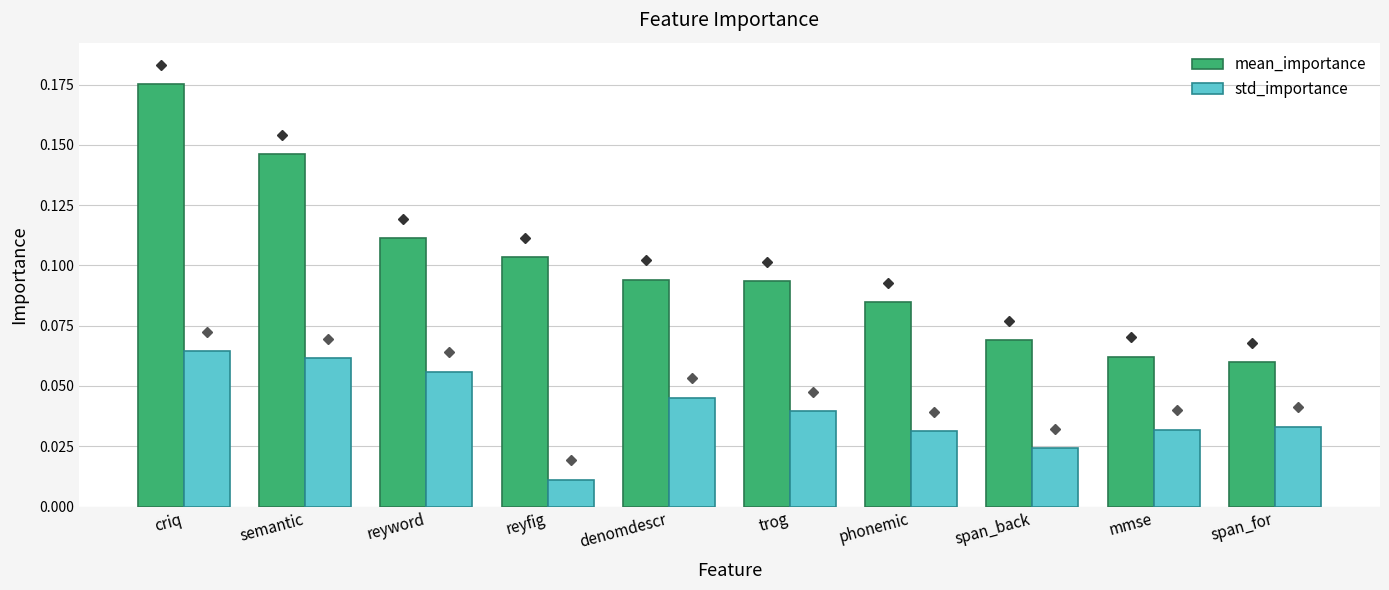

Between reyfig and span_back, which series saw the biggest shift?

mean_importance